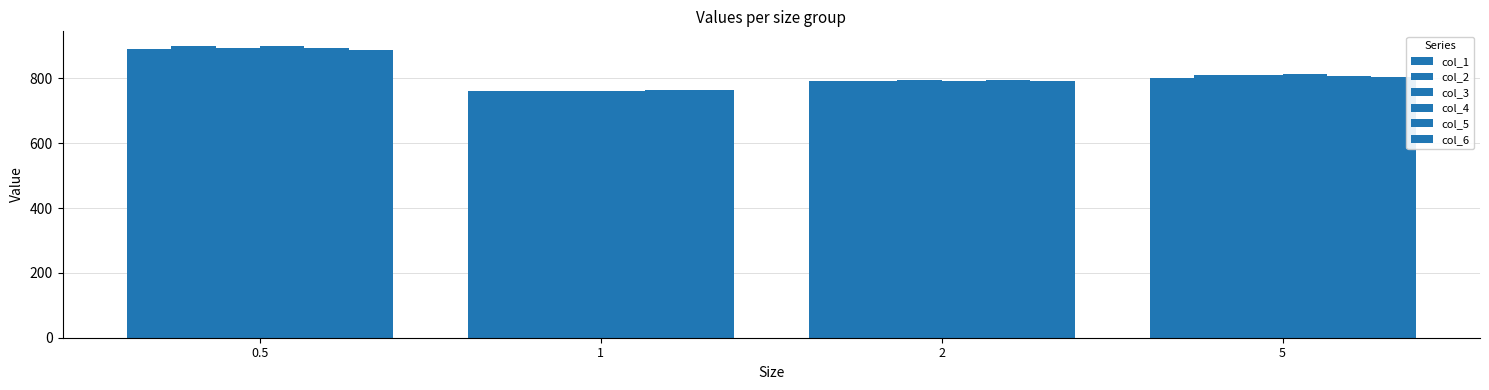

The value of col_1 at 5 is 289.9. True or false?

False